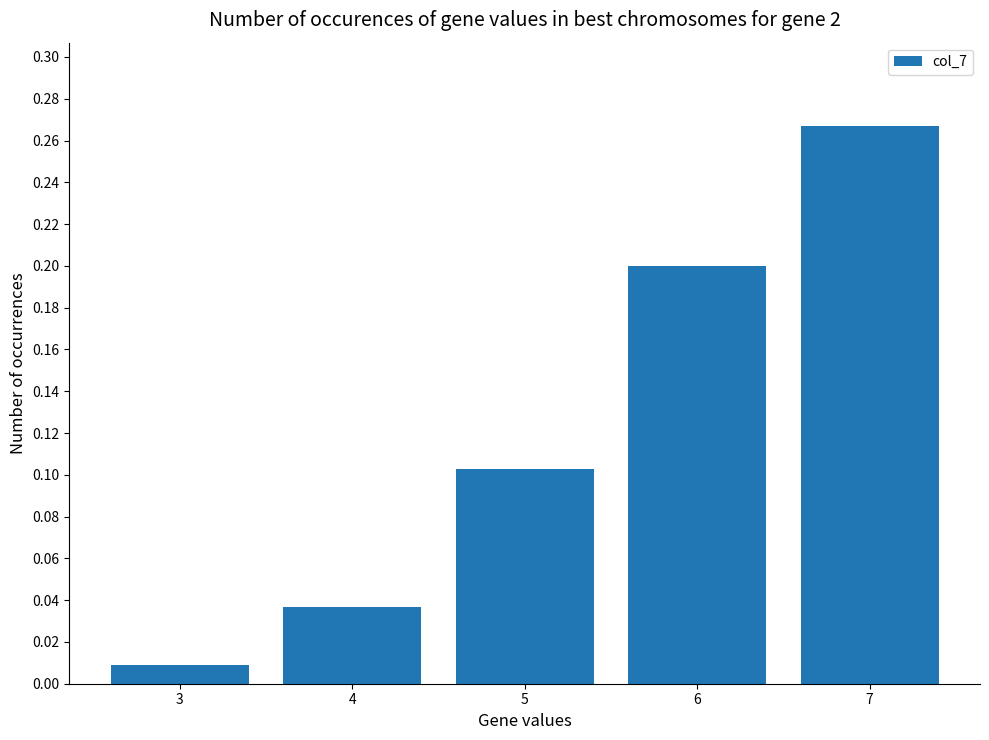

Which category has the highest value across all series?

7